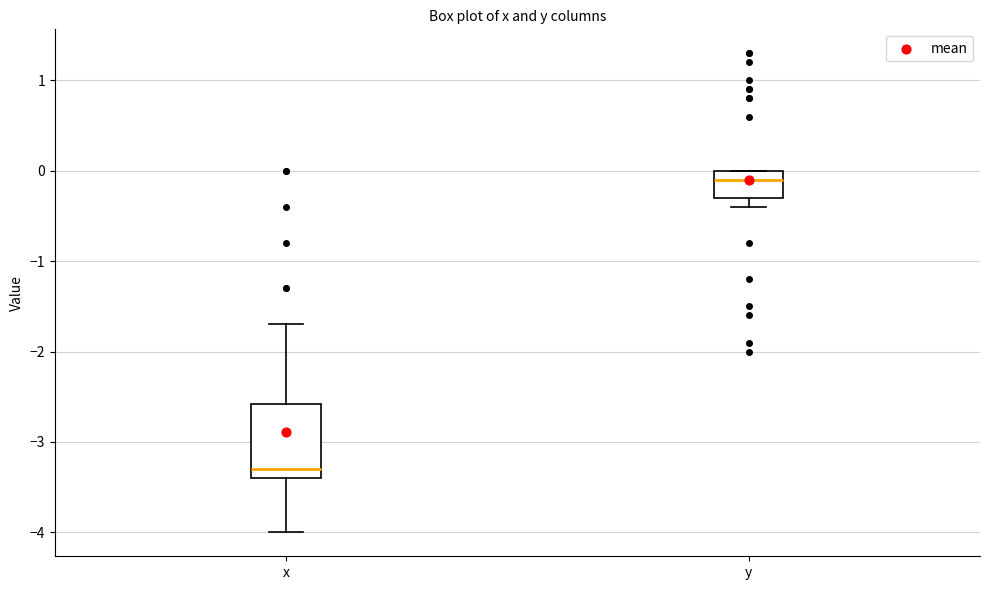

Reading left to right, read every box against the y-axis: the position of its median line, the range the box covers, and the ends of its whiskers. The values are not printed on the chart, so give them approximately, as read against the axis.

x: median -3.3, box -3.4 to -2.6, whiskers -4.0 to -1.7
y: median -0.1, box -0.3 to 0.0, whiskers -0.4 to 0.0